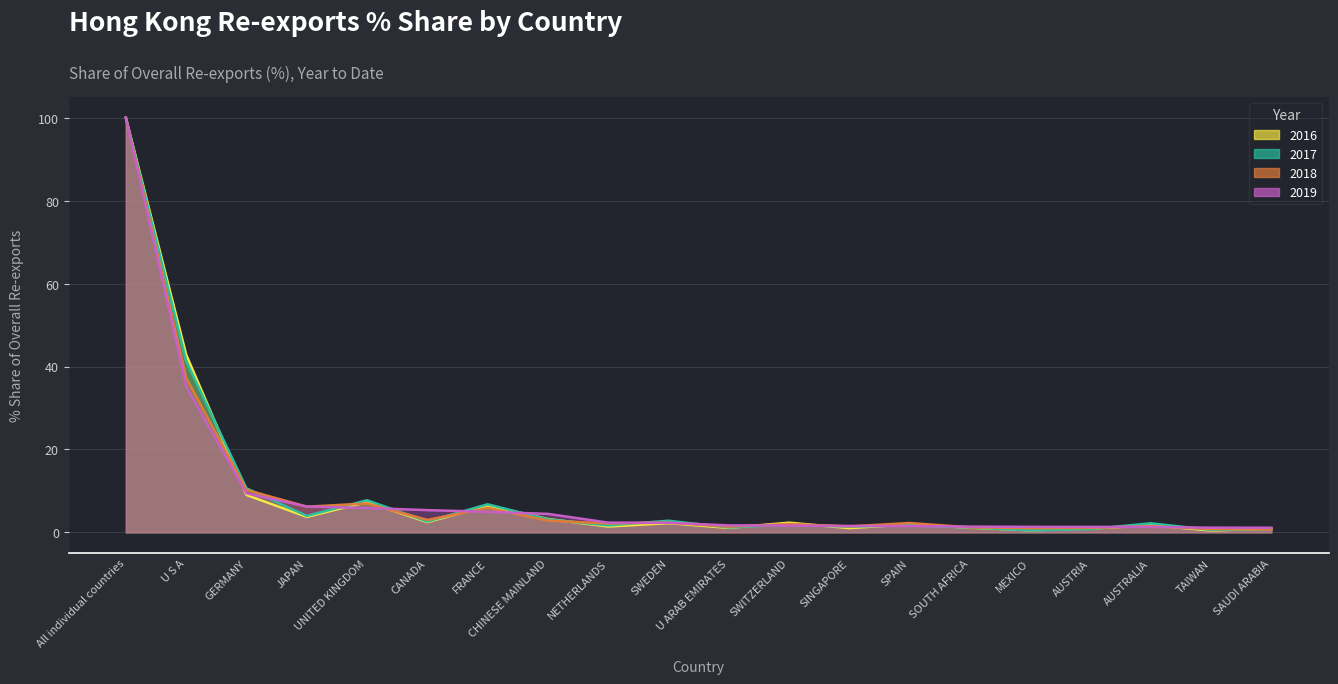

What is the value of the 201812_% Share of overall RX_Q point at the 9th from the left?

2.1